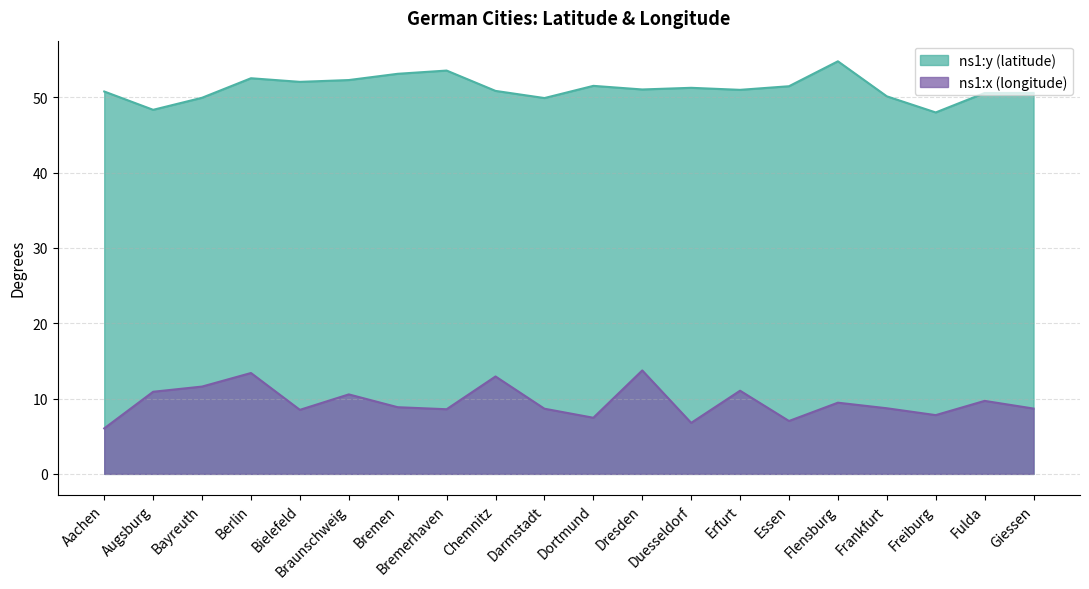

True or false: ns1:x (longitude) has a value of 1.9 at Essen.

False